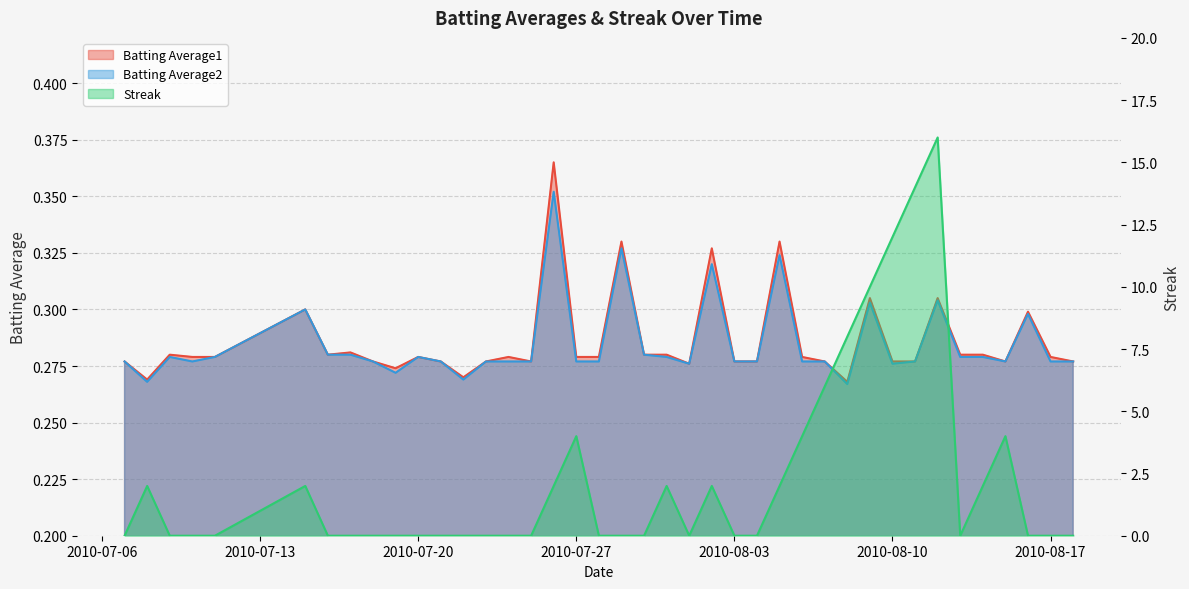

Reading left to right, extract all data points from this chart.

Batting Average1: 0.3	0.3	0.3	0.3	0.3	0.3	0.3	0.3	0.3	0.3	0.3	0.3	0.3	0.3	0.3	0.3	0.4	0.3	0.3	0.3	0.3	0.3	0.3	0.3	0.3	0.3	0.3	0.3	0.3	0.3	0.3	0.3	0.3	0.3	0.3	0.3	0.3	0.3	0.3	0.3
Batting Average2: 0.3	0.3	0.3	0.3	0.3	0.3	0.3	0.3	0.3	0.3	0.3	0.3	0.3	0.3	0.3	0.3	0.4	0.3	0.3	0.3	0.3	0.3	0.3	0.3	0.3	0.3	0.3	0.3	0.3	0.3	0.3	0.3	0.3	0.3	0.3	0.3	0.3	0.3	0.3	0.3
Streak: 0.0	2.0	0.0	0.0	0.0	2.0	0.0	0.0	0.0	0.0	0.0	0.0	0.0	0.0	0.0	0.0	2.0	4.0	0.0	0.0	0.0	2.0	0.0	2.0	0.0	0.0	2.0	4.0	6.0	8.0	10.0	12.0	14.0	16.0	0.0	2.0	4.0	0.0	0.0	0.0